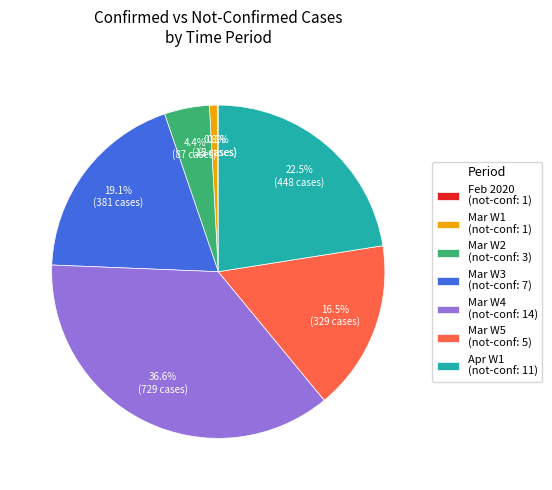

Which has a higher value, Mar W4 (not-conf: 14) or Mar W2 (not-conf: 3)?

Mar W4 (not-conf: 14)